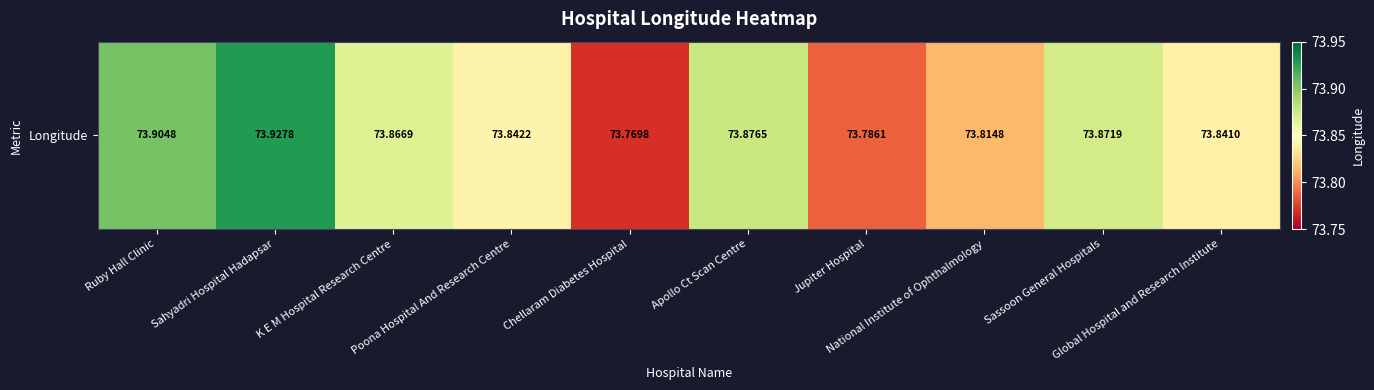

At which category does the chart reach its minimum across all series?

Chellaram Diabetes Hospital